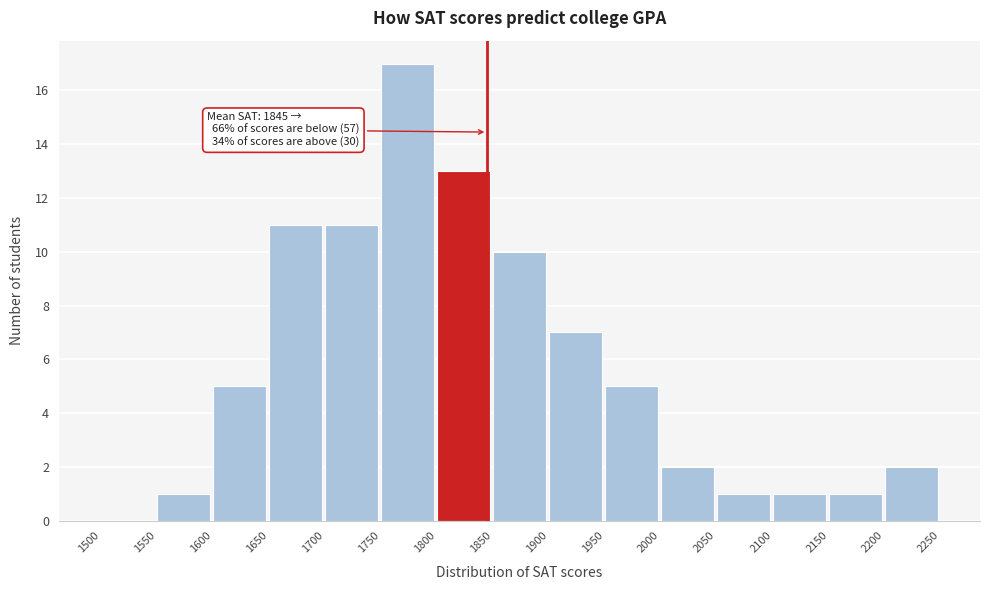

Over which range of the x-axis is the bar tallest?

1750 to 1800